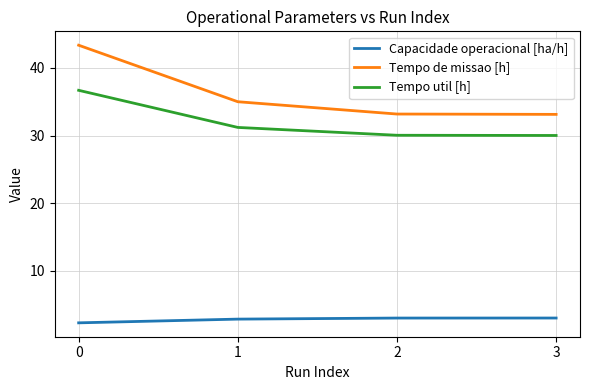

At 1, list the series in order from smallest to largest.

Capacidade operacional [ha/h], Tempo util [h], Tempo de missao [h]